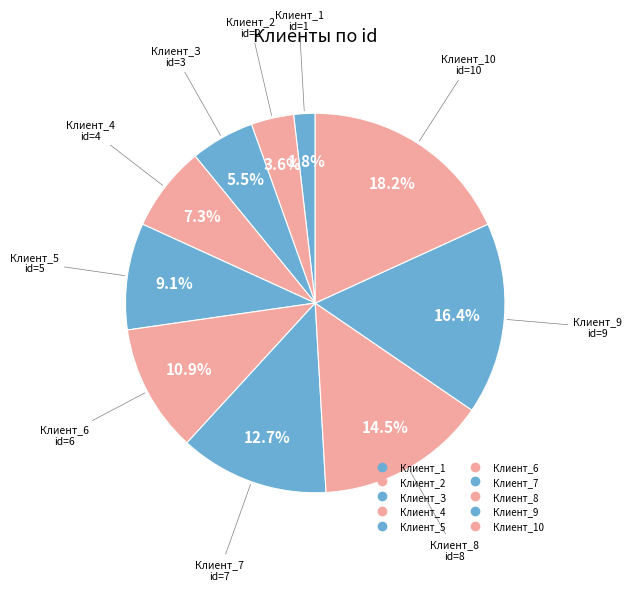

How many segments does this pie chart have?

10